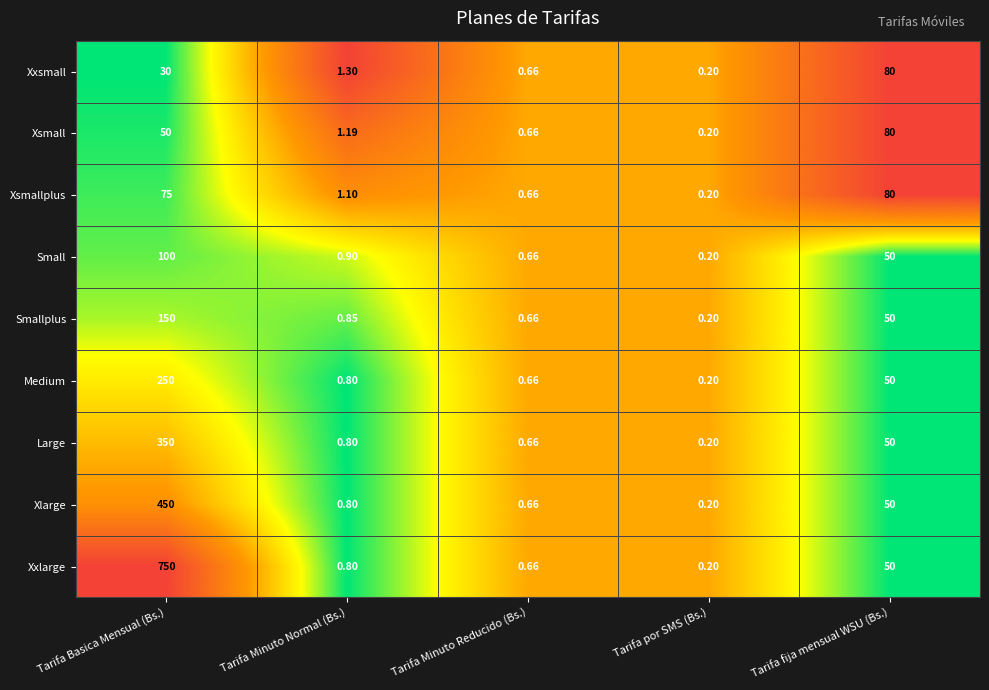

Which series changed the most between Tarifa Minuto Normal (Bs.) and Tarifa Minuto Reducido (Bs.)?

Xxsmall